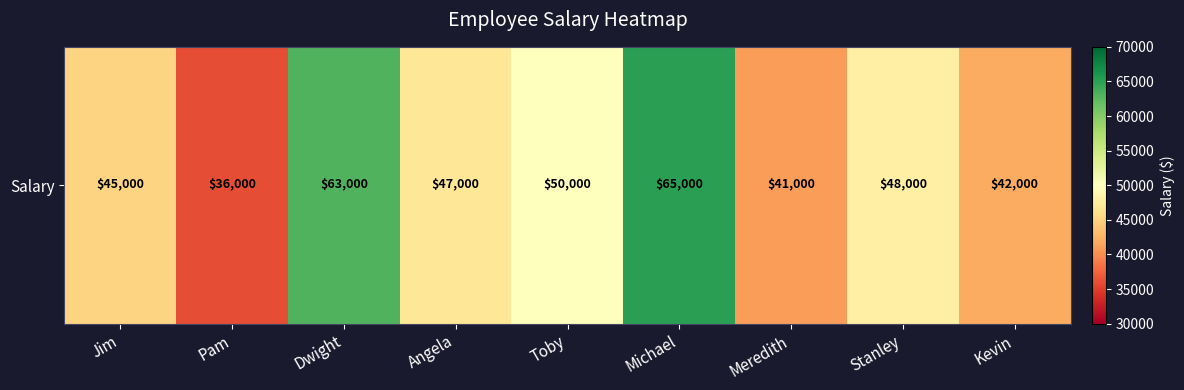

At which label is the value closest to 50500?

Toby